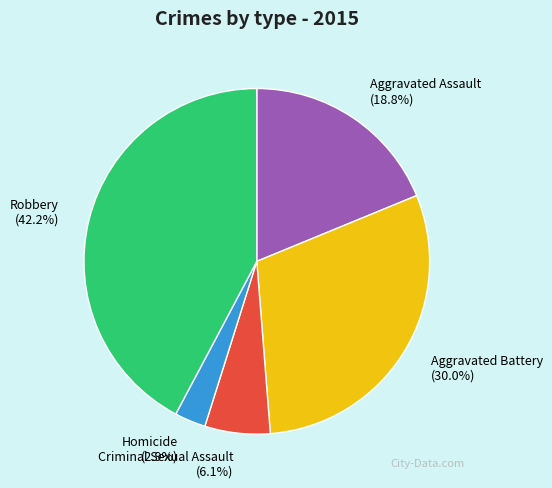

How many segments does this pie chart have?

5